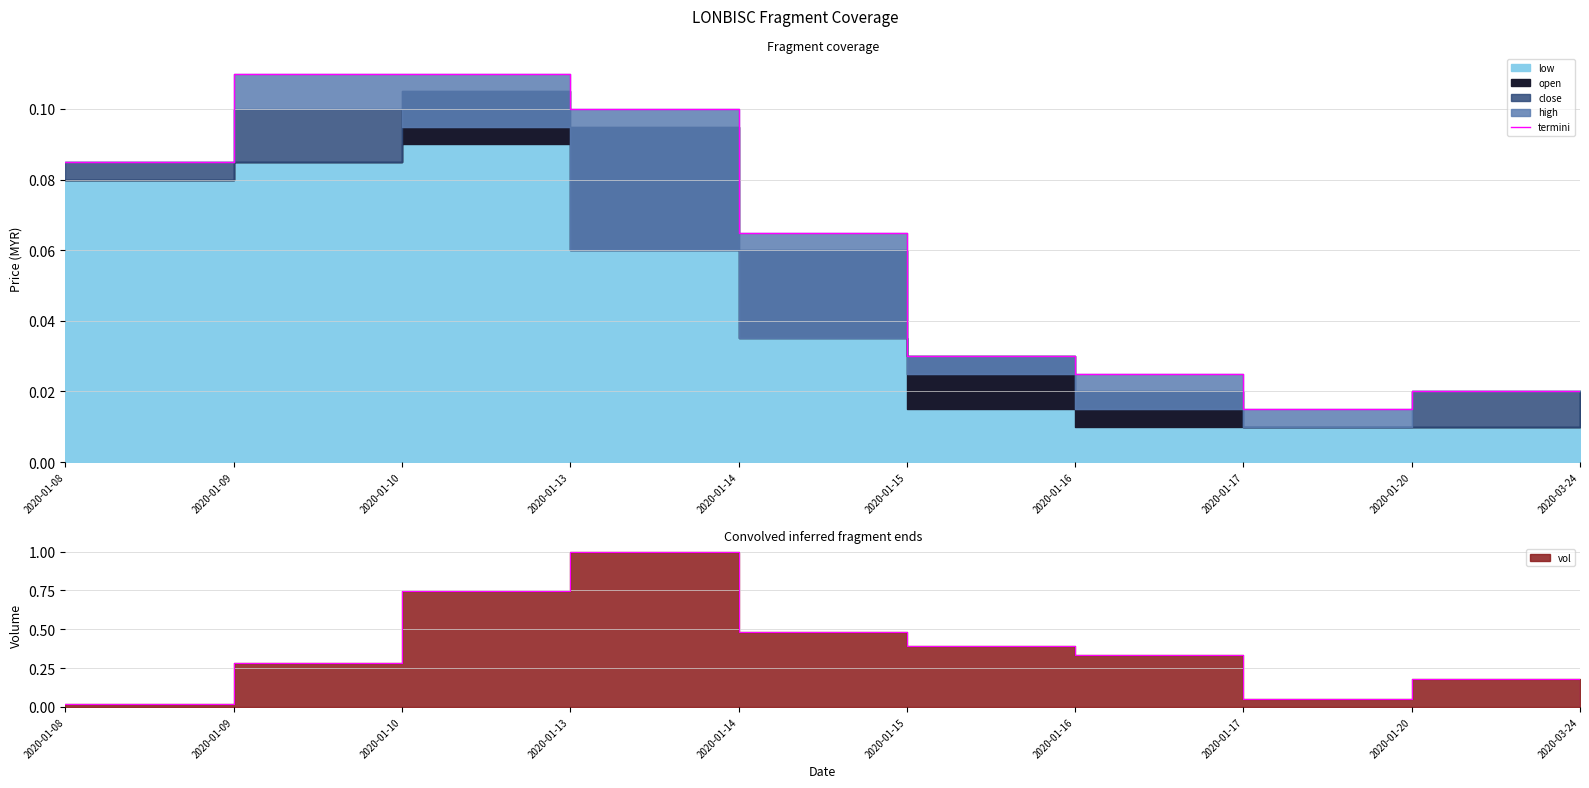

What is the average value?

0.1